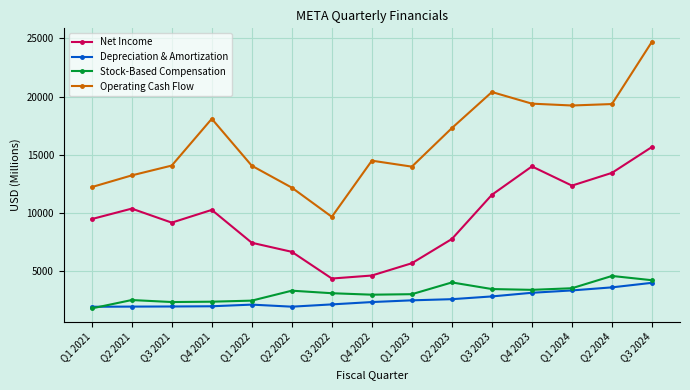

What is the difference between the second highest and second lowest values in the Operating Cash Flow series?

8206